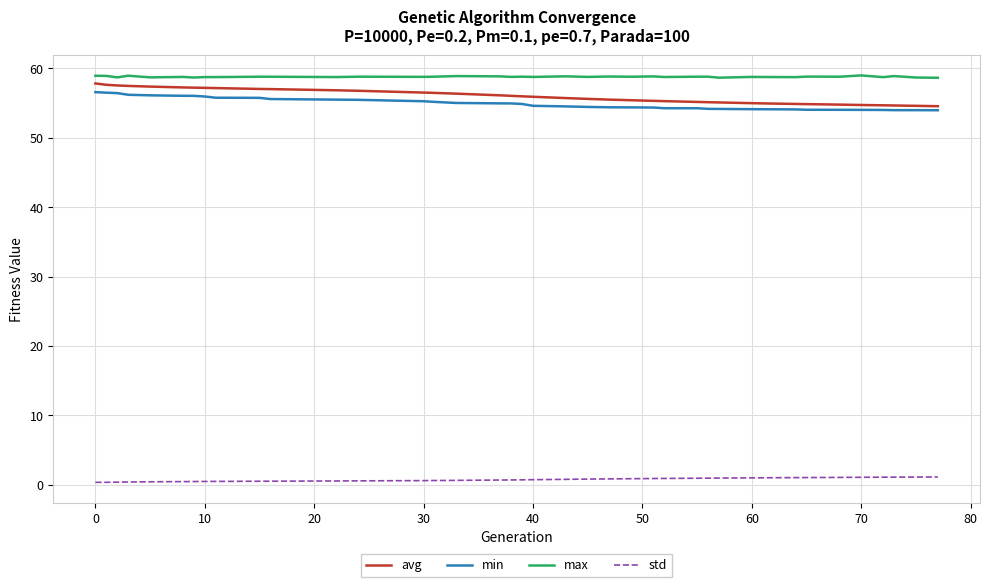

Which series has the largest total across all categories?

max